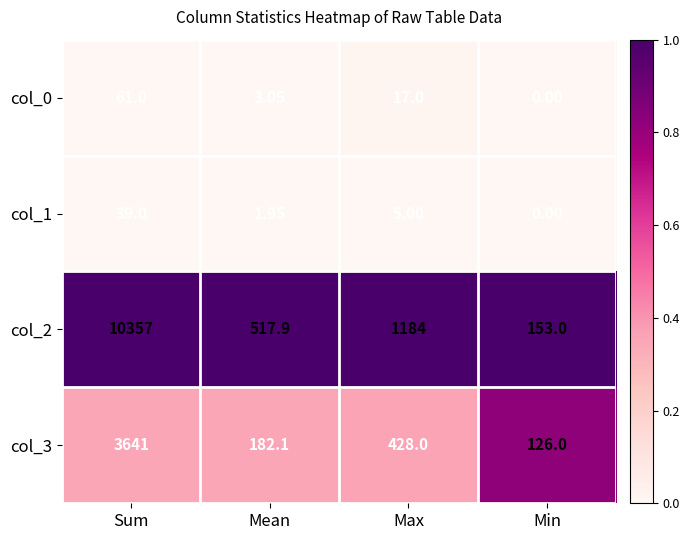

At which category does the chart reach its peak across all series?

Sum